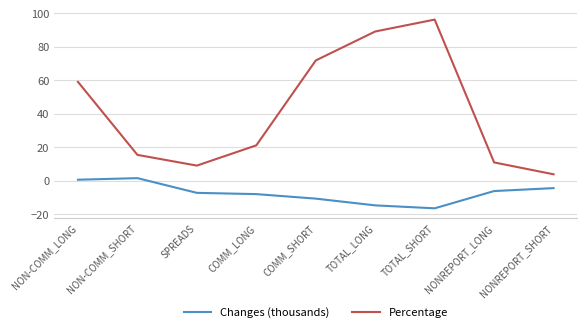

At SPREADS, list the series in order from smallest to largest.

Changes (thousands), Percentage